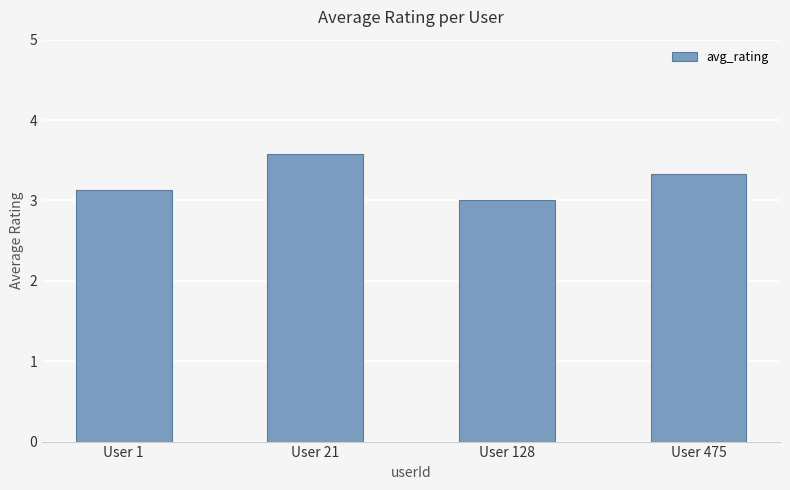

Are the bars grouped side by side (vs. stacked)?

No